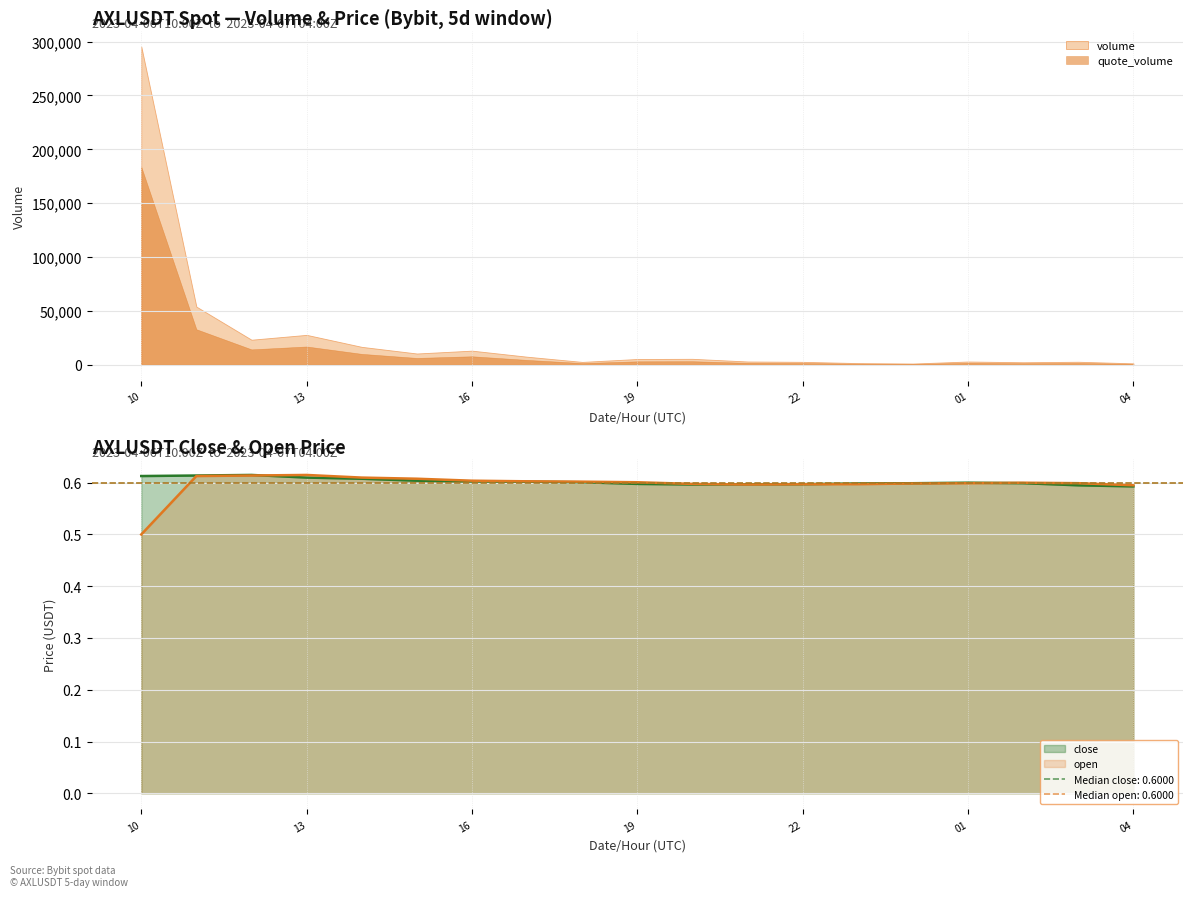

True or false: open has a value of 0.2 at 2023-04-06T15.

False